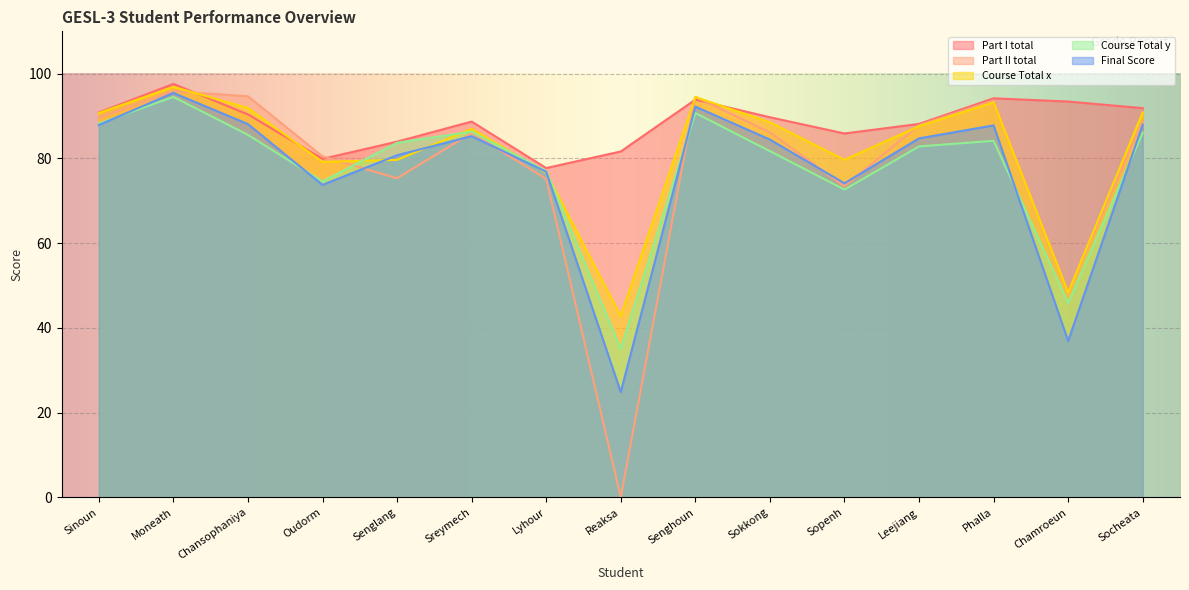

Reading right to left, transcribe all the data shown in this chart.

Part I total: Socheata=91.9	Chamroeun=93.4	Phalla=94.2	Leejiang=88.2	Sopenh=85.9	Sokkong=89.7	Senghoun=93.9	Reaksa=81.6	Lyhour=77.7	Sreymech=88.7	Senglang=84.0	Oudorm=79.9	Chansophaniya=90.4	Moneath=97.6	Sinoun=90.8
Part II total: Socheata=88.9	Chamroeun=48.4	Phalla=93.7	Leejiang=87.9	Sopenh=73.4	Sokkong=86.1	Senghoun=94.5	Reaksa=0.0	Lyhour=75.2	Sreymech=86.0	Senglang=75.3	Oudorm=80.5	Chansophaniya=94.7	Moneath=95.9	Sinoun=89.6
Course Total x: Socheata=90.9	Chamroeun=48.4	Phalla=93.2	Leejiang=87.6	Sopenh=79.7	Sokkong=88.5	Senghoun=94.5	Reaksa=42.8	Lyhour=76.6	Sreymech=87.0	Senglang=79.7	Oudorm=79.2	Chansophaniya=91.9	Moneath=96.9	Sinoun=90.7
Course Total y: Socheata=86.0	Chamroeun=45.9	Phalla=84.2	Leejiang=82.8	Sopenh=72.7	Sokkong=81.7	Senghoun=90.7	Reaksa=35.1	Lyhour=77.0	Sreymech=86.3	Senglang=83.7	Oudorm=74.6	Chansophaniya=85.6	Moneath=94.5	Sinoun=88.2
Final Score: Socheata=88.0	Chamroeun=36.9	Phalla=87.8	Leejiang=84.7	Sopenh=74.1	Sokkong=84.5	Senghoun=92.2	Reaksa=24.9	Lyhour=76.9	Sreymech=85.3	Senglang=80.8	Oudorm=73.8	Chansophaniya=88.1	Moneath=95.5	Sinoun=87.9